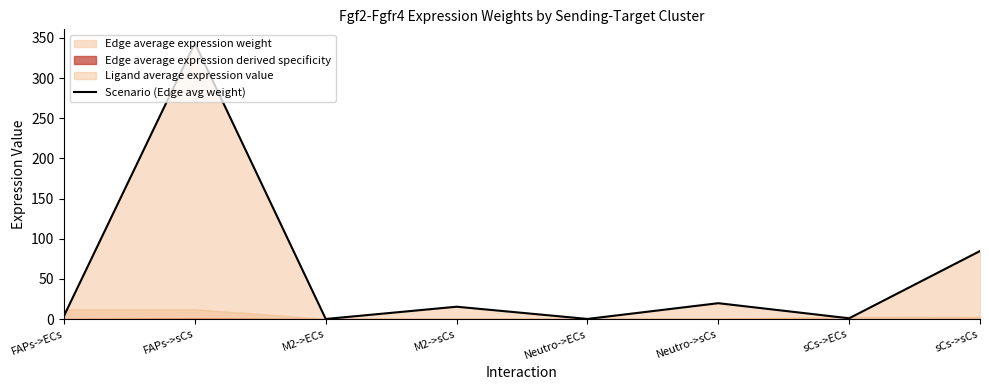

List the labels in order of value, smallest first.

M2->ECs, Neutro->ECs, sCs->ECs, FAPs->ECs, M2->sCs, Neutro->sCs, sCs->sCs, FAPs->sCs